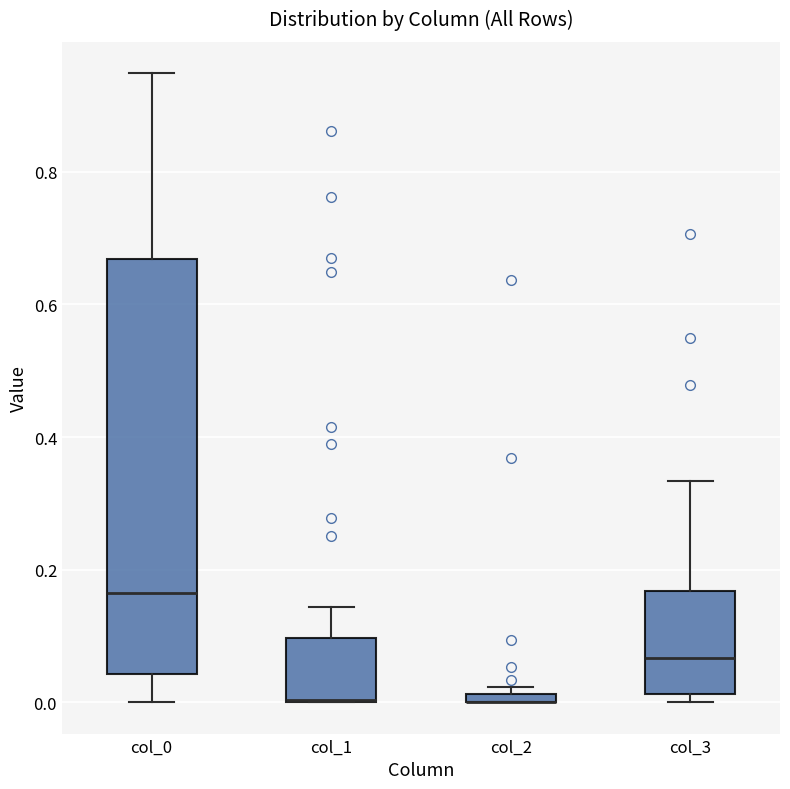

Where does the median line of the box for col_0 sit on the y-axis? The values are not printed on the chart, so give them approximately, as read against the axis.

0.16